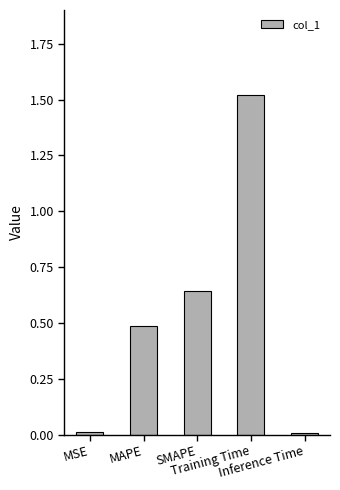

What is the average value?

0.5